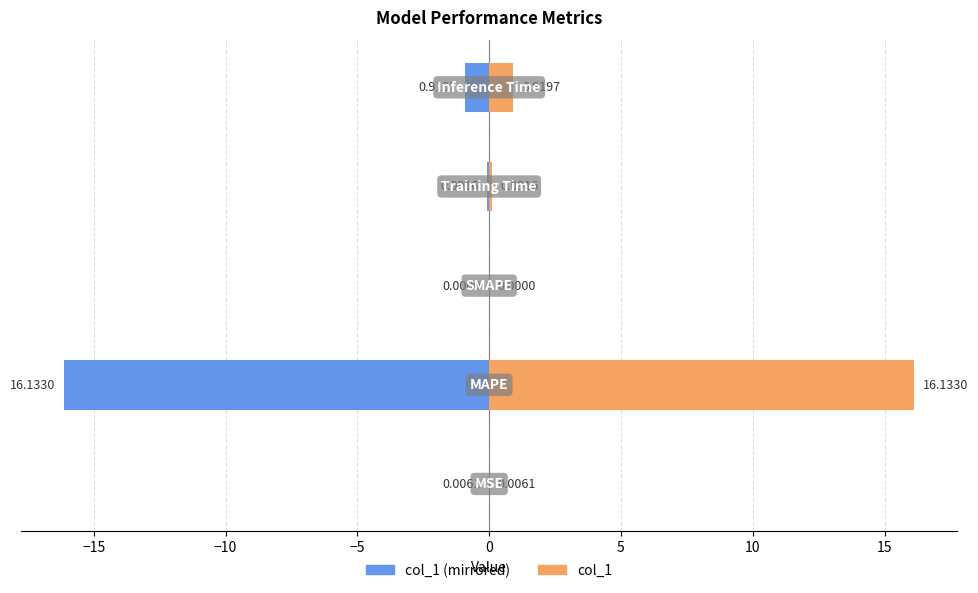

How many groups of bars are there?

5